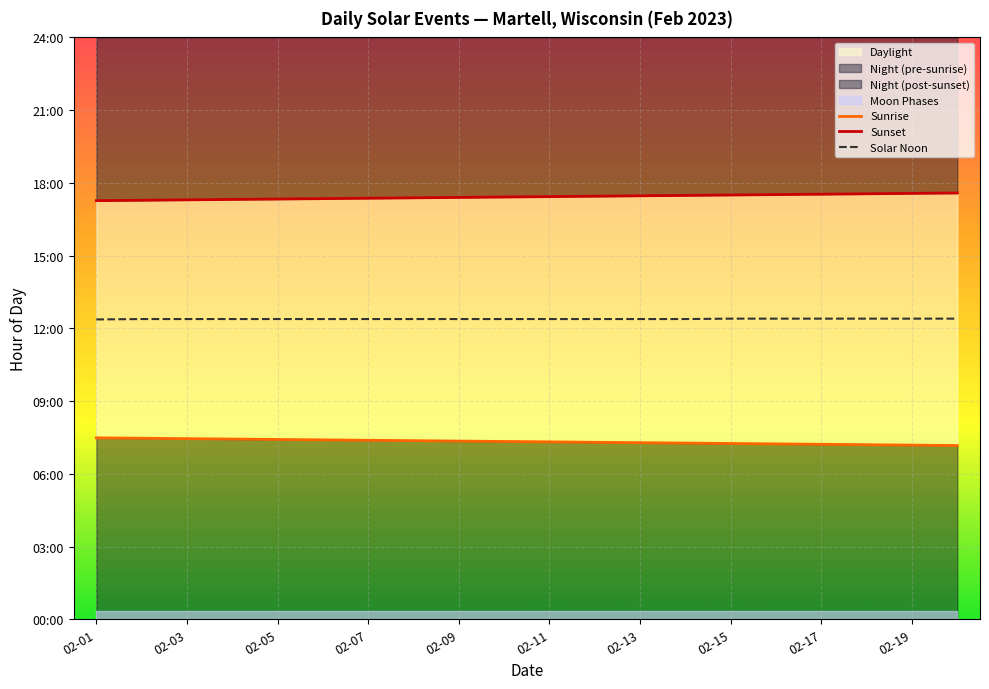

Which series has the widest spread of values?

Sunrise